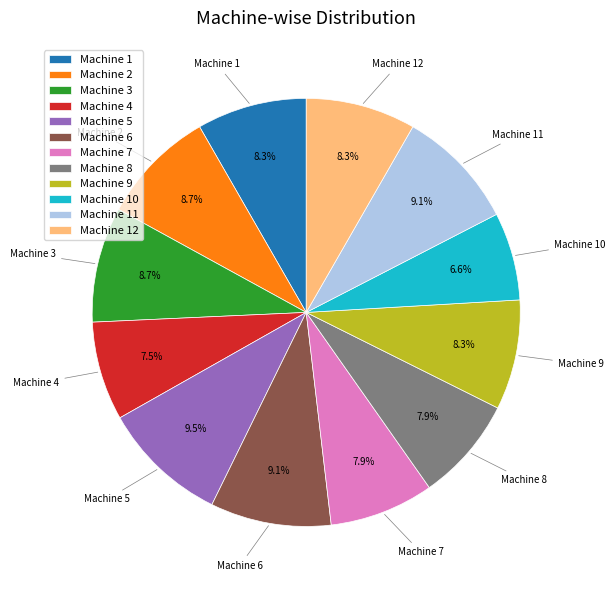

To the nearest percent, what percentage of the pie is Machine 7?

8%